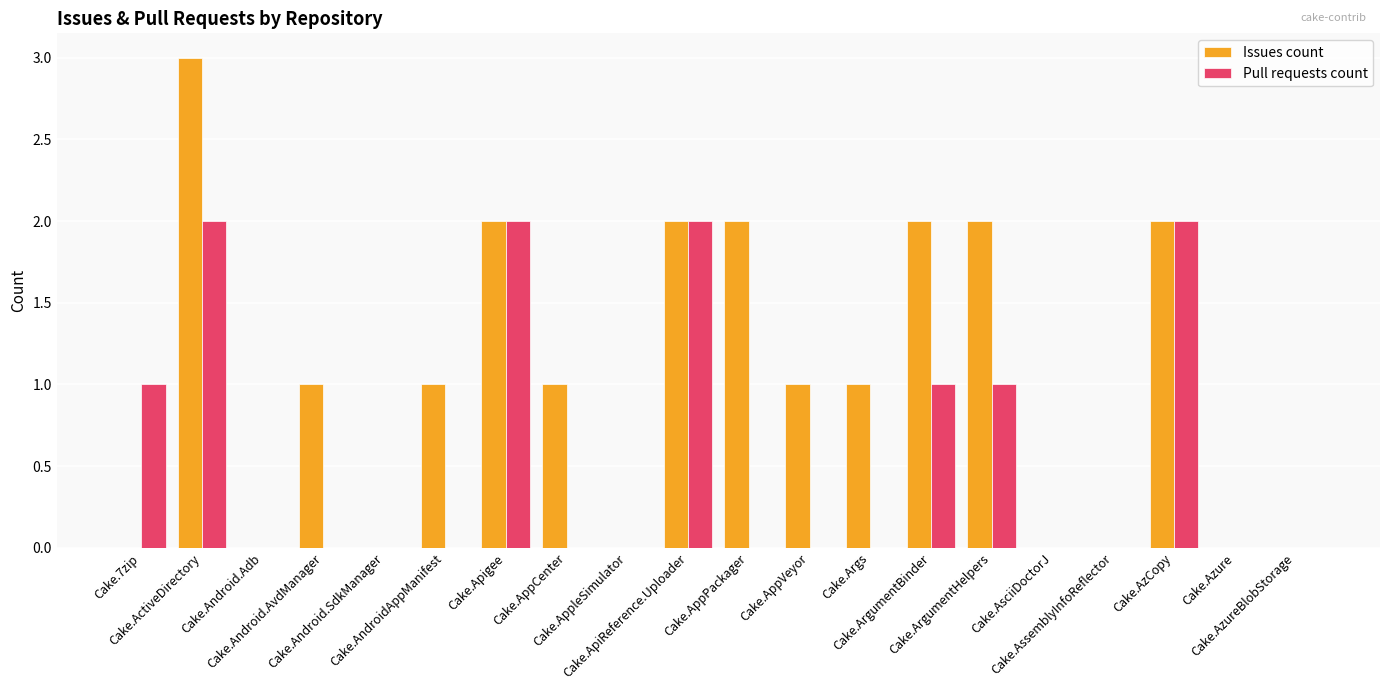

What is the sum of all Pull requests count values?

11